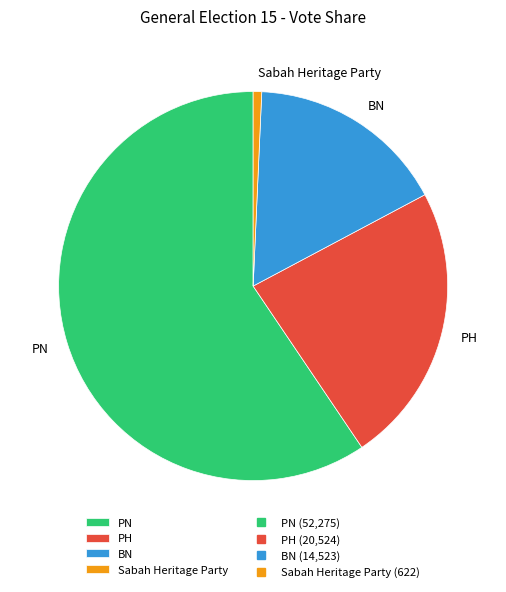

Which category accounts for the majority?

PN